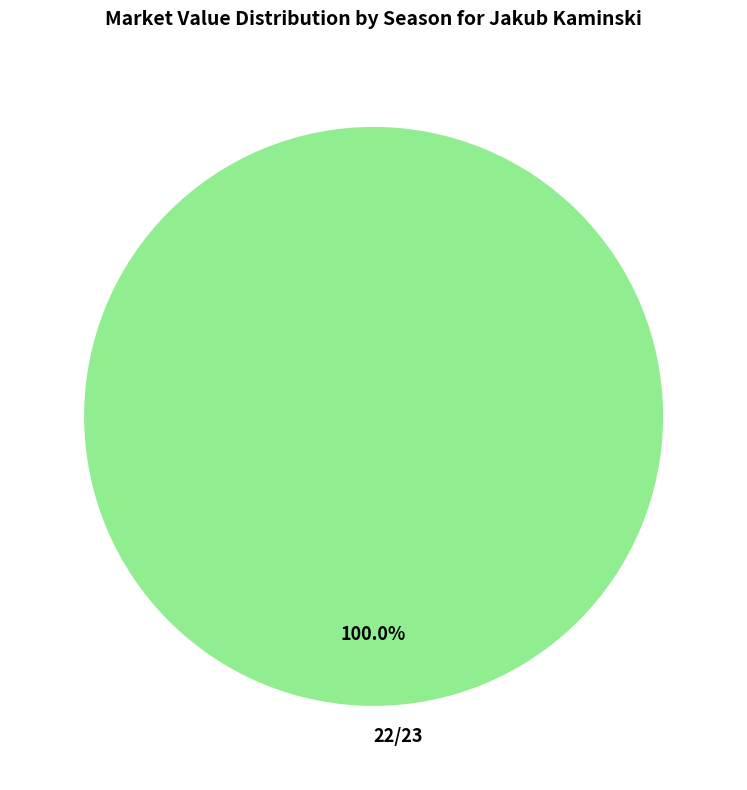

Is 22/23 the majority of the pie?

Yes